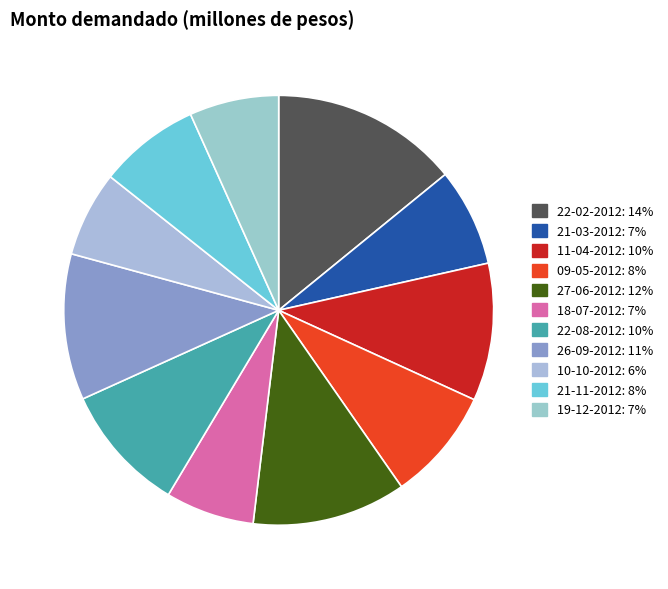

Which slice is the largest?

22-02-2012